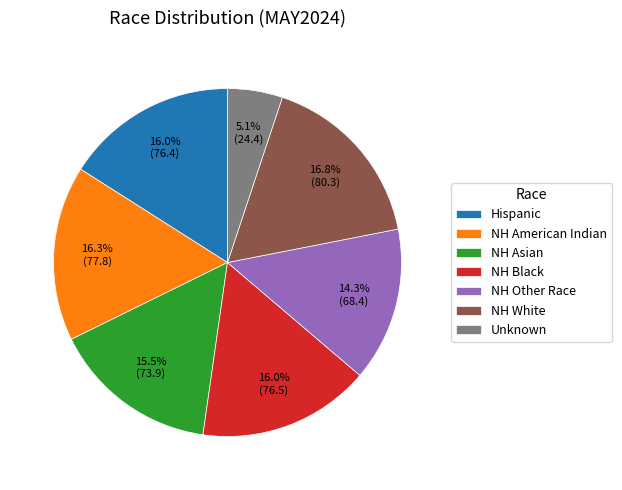

How many segments does this pie chart have?

7